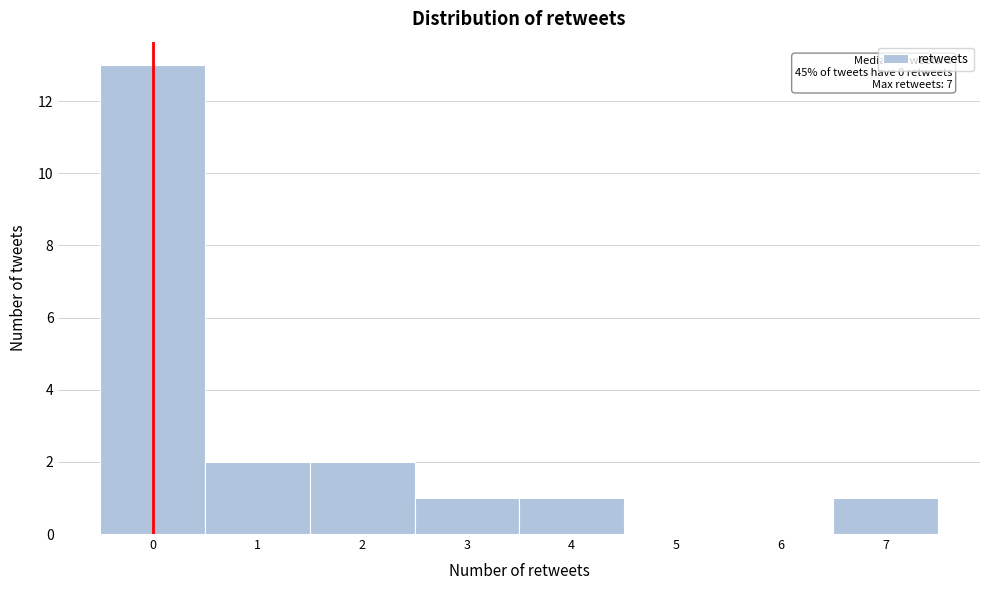

Over which range of the x-axis is the bar tallest?

-0.5 to 0.5